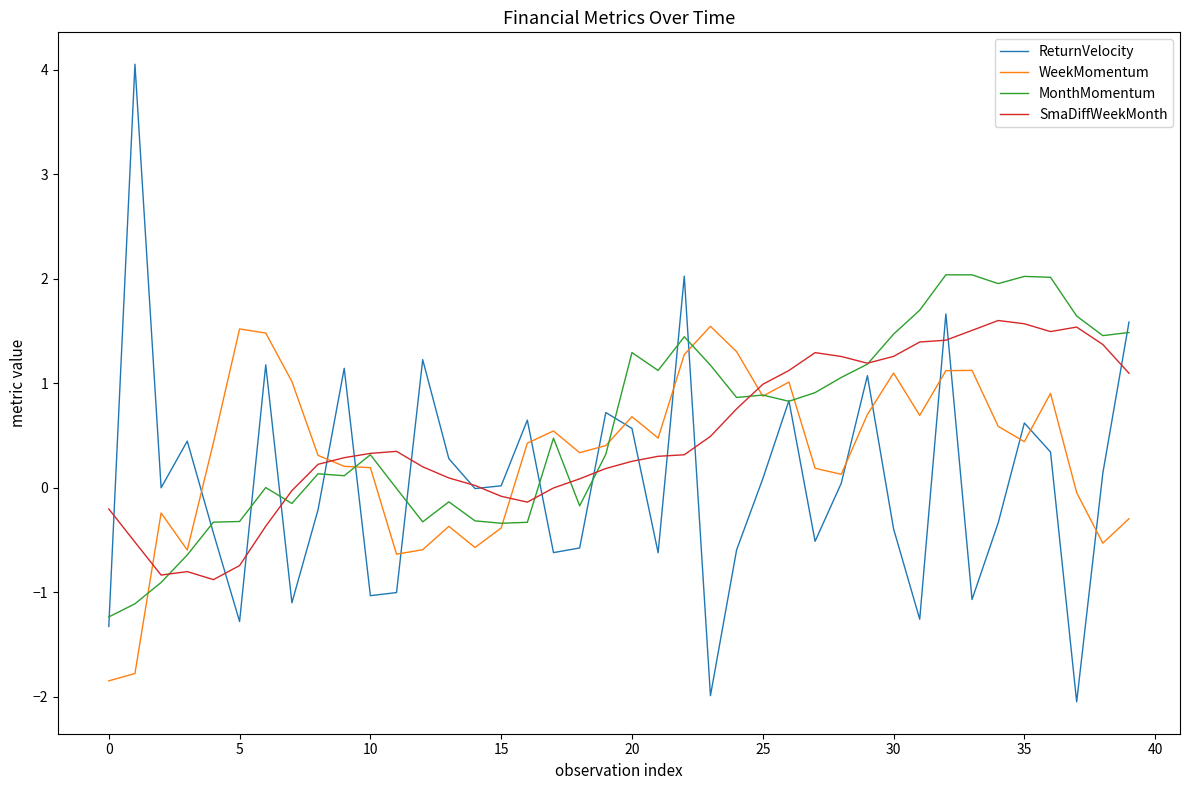

What is the difference between the maximum and minimum values in the WeekMomentum series?

3.4